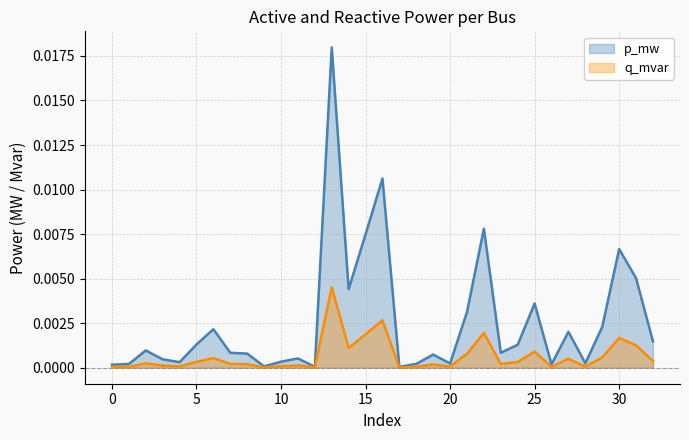

List the labels in order of p_mw value, smallest first.

17, 12, 9, 0, 26, 1, 18, 20, 28, 4, 10, 3, 11, 19, 8, 7, 23, 2, 24, 5, 32, 27, 6, 29, 21, 25, 14, 31, 30, 15, 22, 16, 13